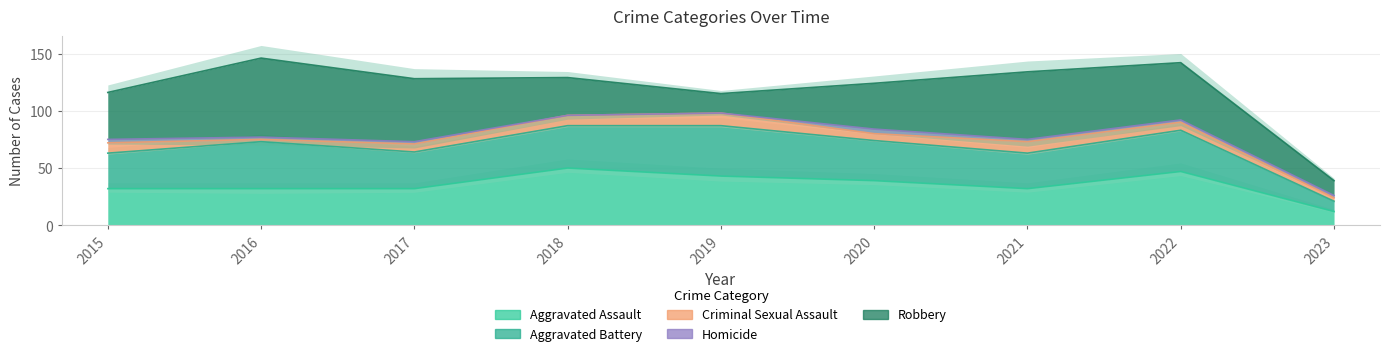

At how many categories does at least one series exceed 10?

9